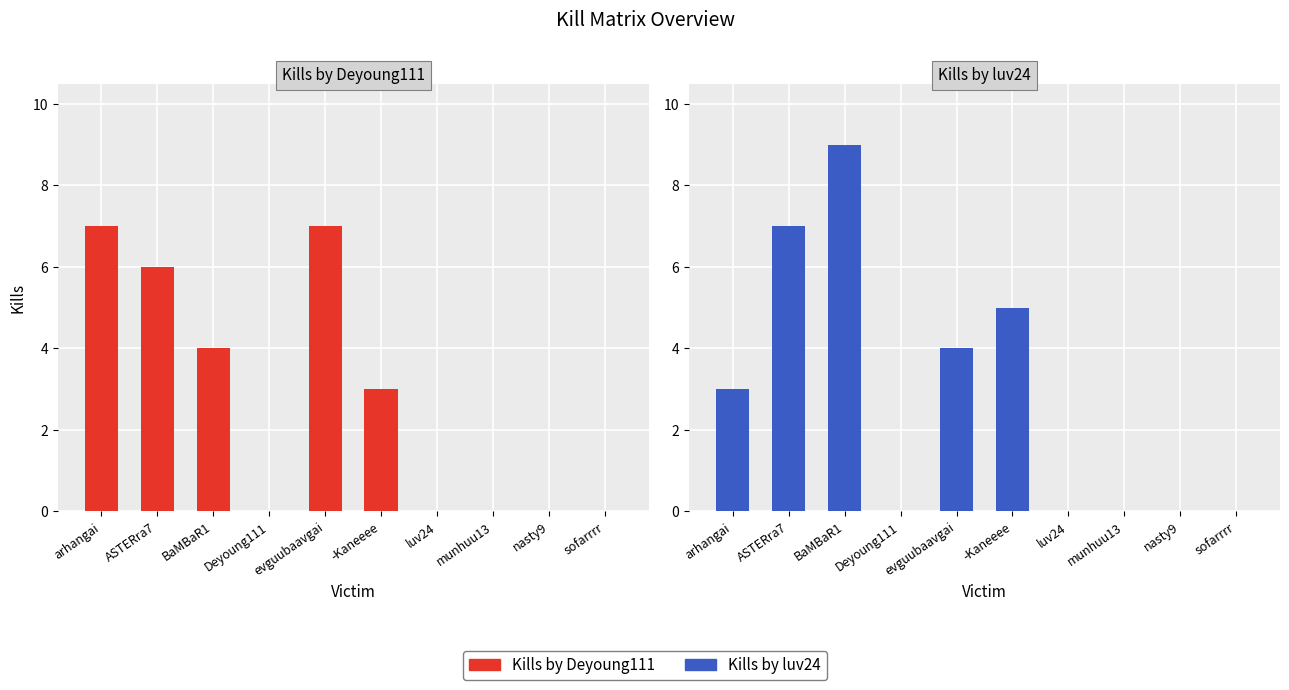

What is the maximum value shown in the chart?

9